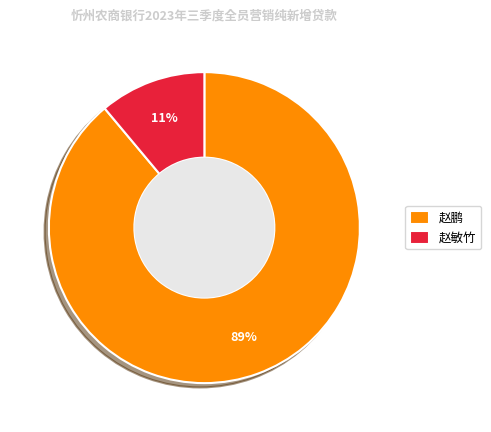

Does any single category account for the majority?

Yes